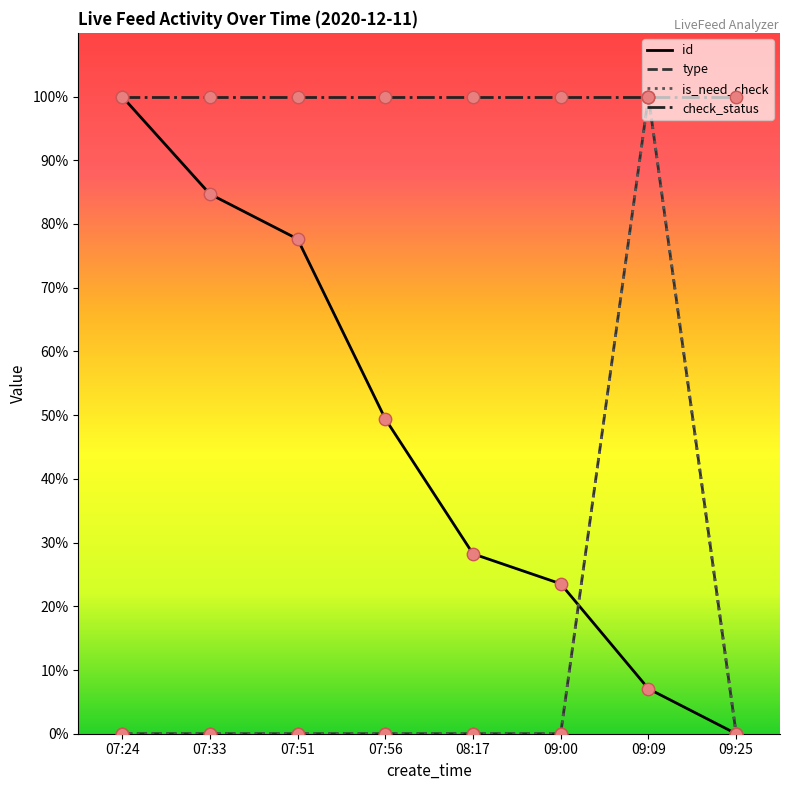

At which category is the sum across all series the highest?

09:09